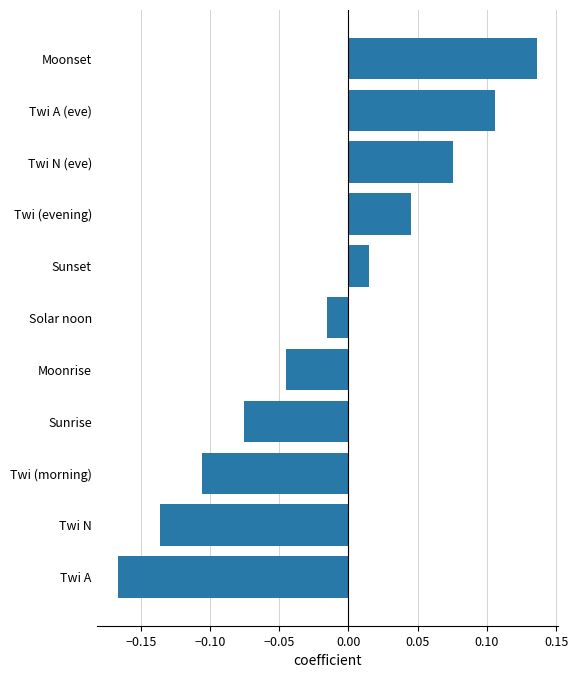

How many values are below 0?

6